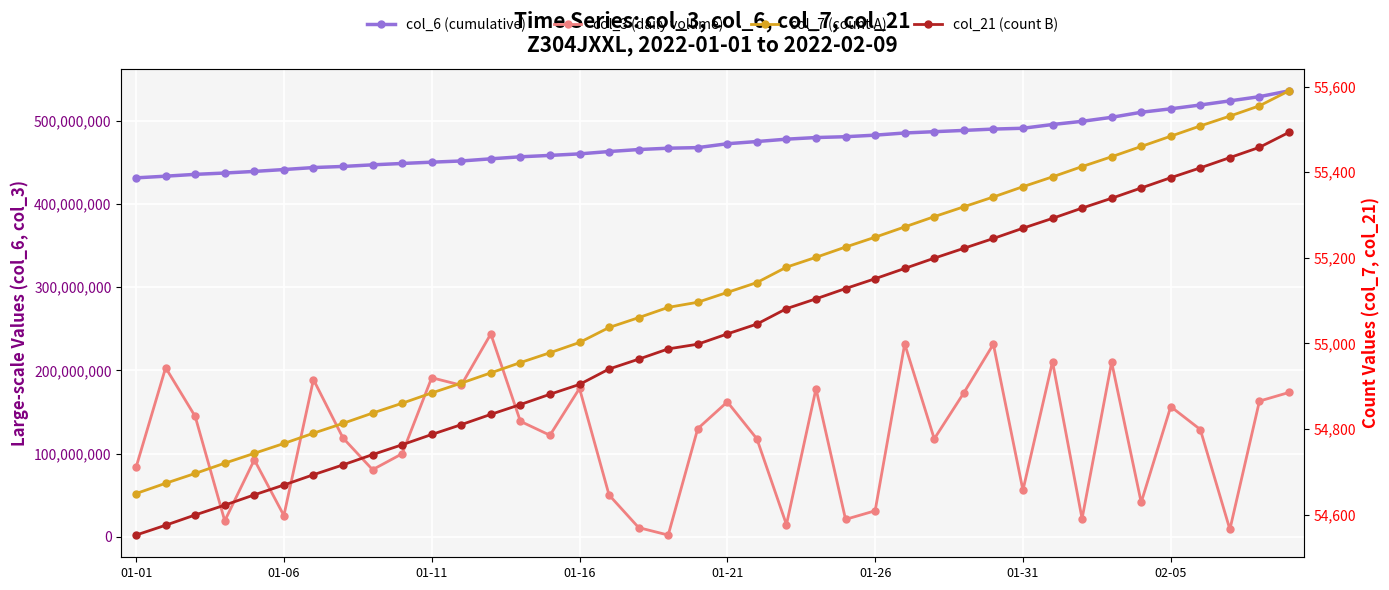

True or false: col_21 (count B) has more than 0 points higher than both neighbors.

False